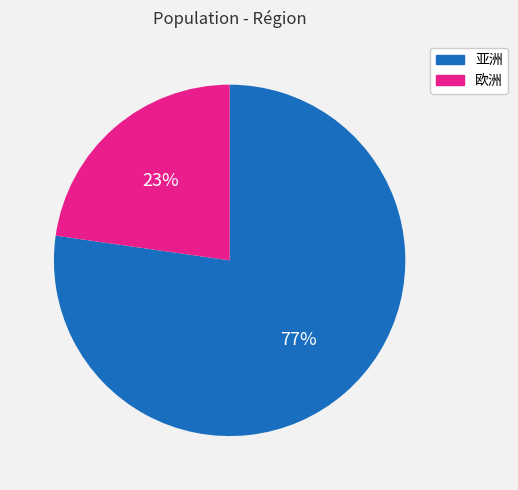

Count the number of slices in the pie.

2